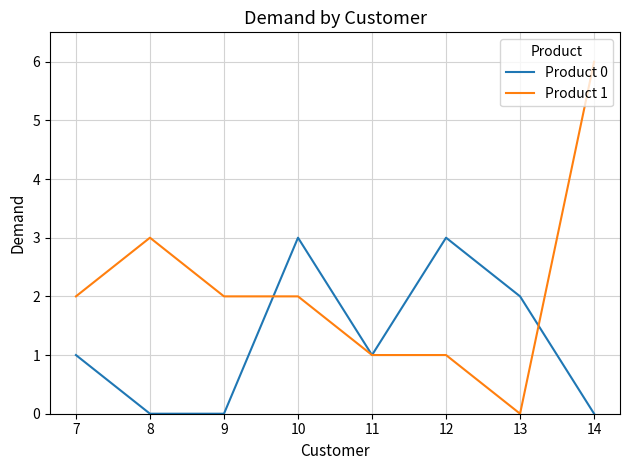

What is the difference between the maximum and second lowest values in the Product 0 series?

3